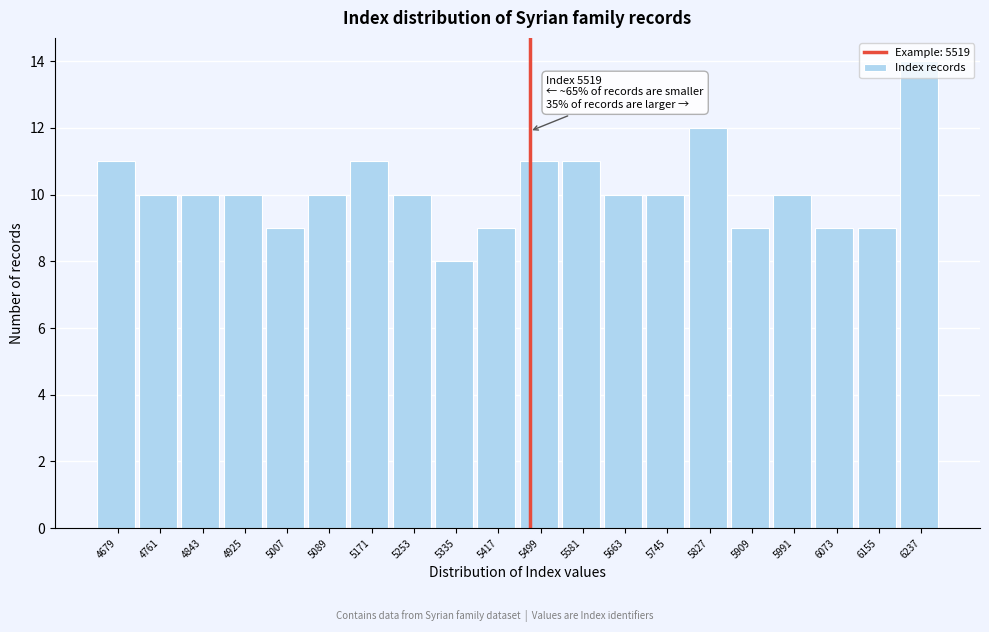

What is the value of the 7th bar from the left?

11